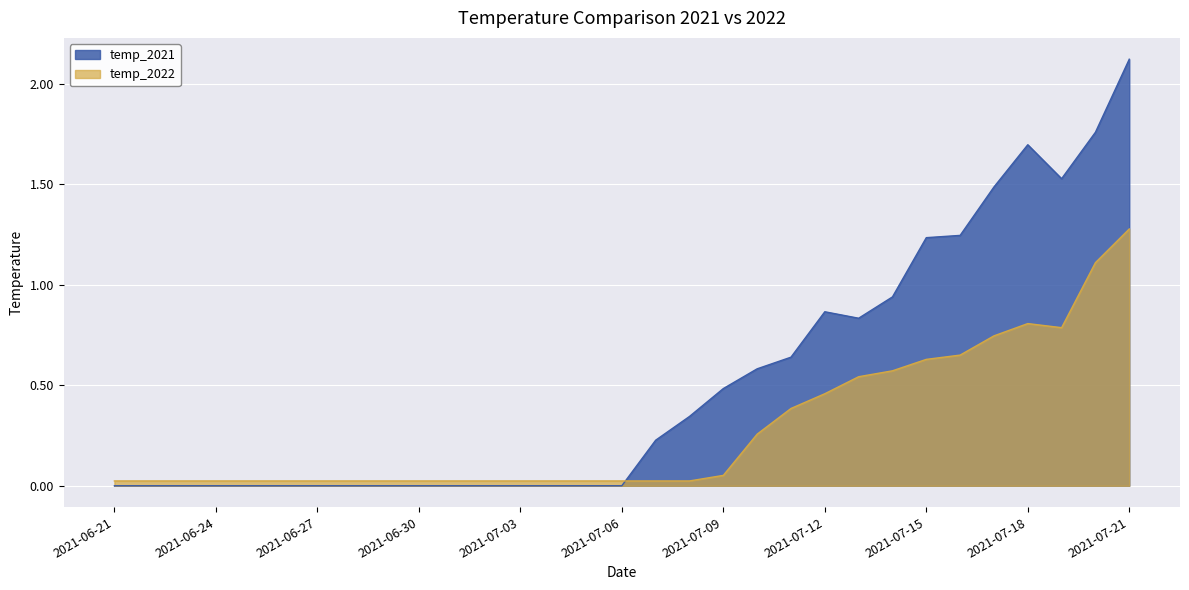

How many positive values does the temp_2021 series have?

15